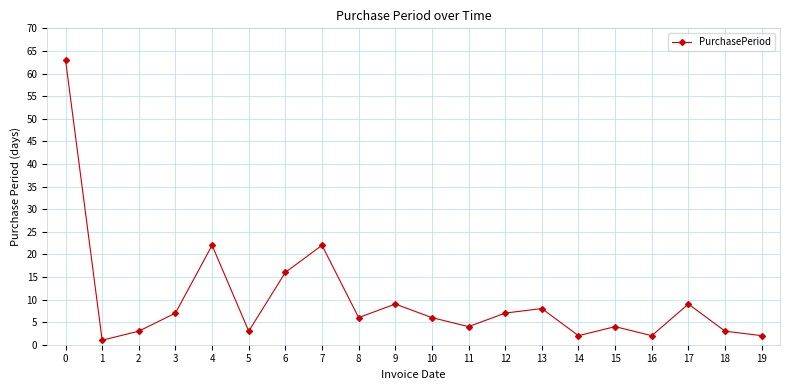

Reading left to right, list all the values displayed in this chart.

63	1	3	7	22	3	16	22	6	9	6	4	7	8	2	4	2	9	3	2